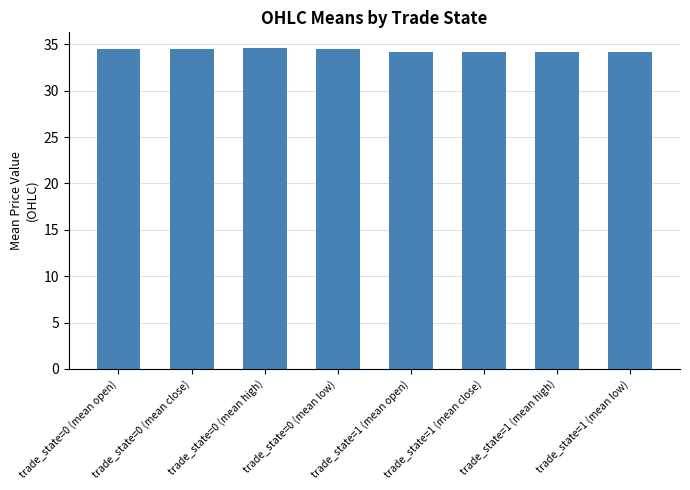

What is the ratio of the value at trade_state=0 (mean close) to the value at trade_state=1 (mean high)?

1.0